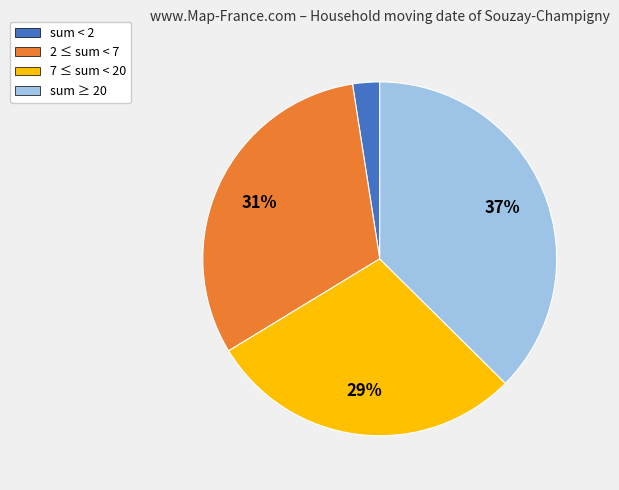

Is 2 ≤ sum < 7 the majority of the pie?

No